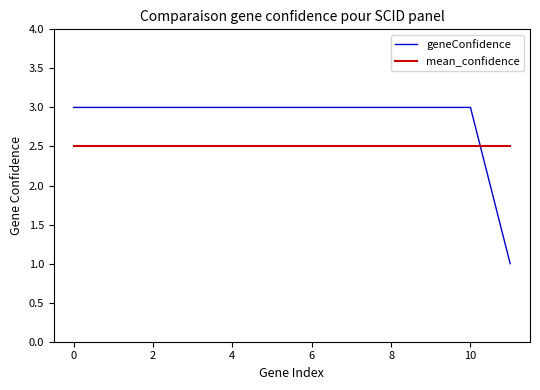

Which series has the largest total across all categories?

geneConfidence